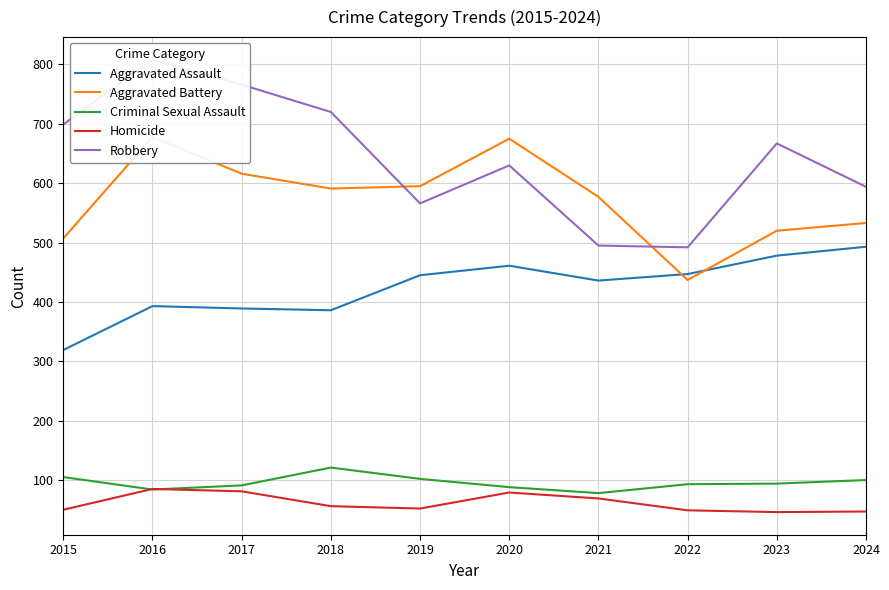

True or false: Homicide and Aggravated Battery cross at least once.

False